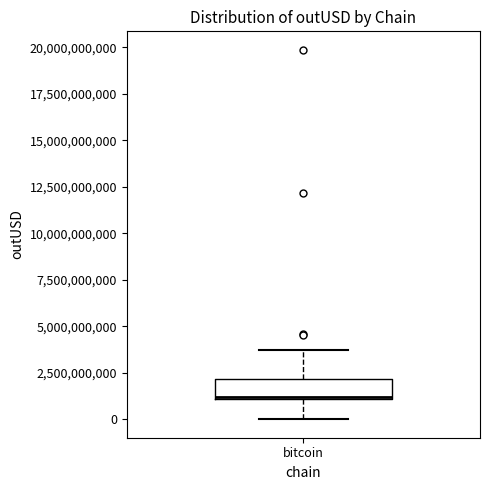

Where is the upper edge of the box for bitcoin on the y-axis? The values are not printed on the chart, so give them approximately, as read against the axis.

2000000000